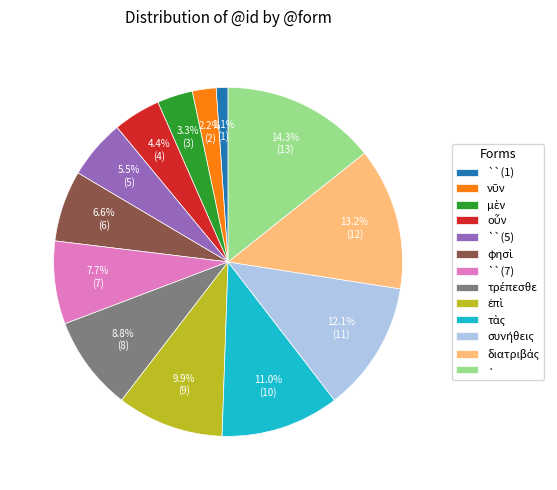

Which slice is the smallest?

``(1)